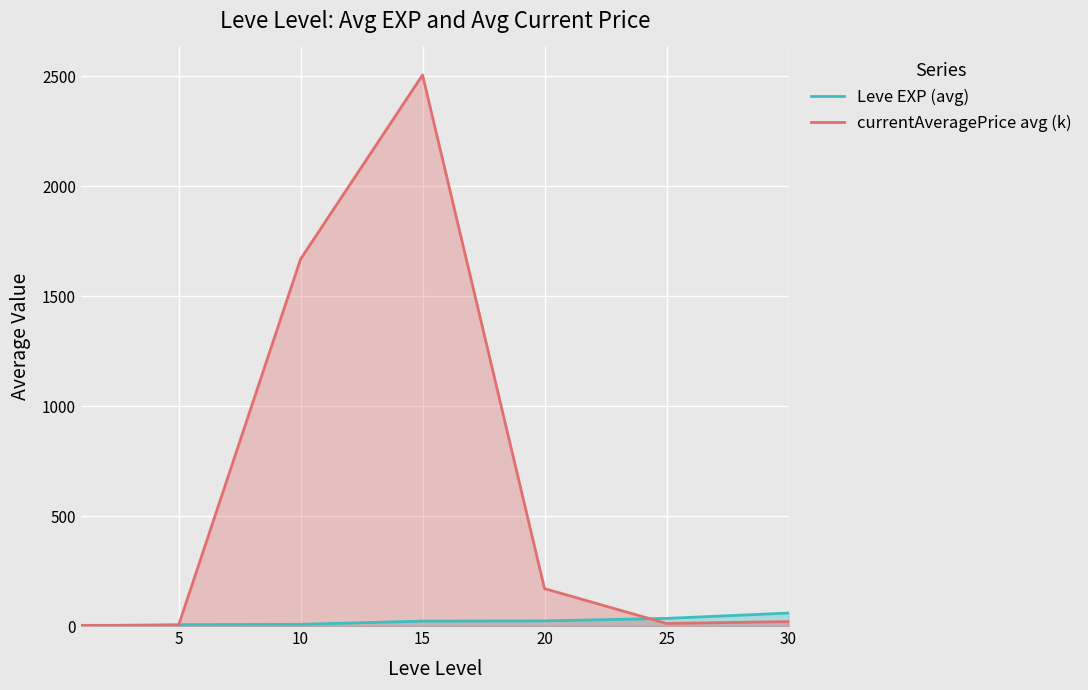

The value of currentAveragePrice avg (k) at 10 is 1667.8. True or false?

True